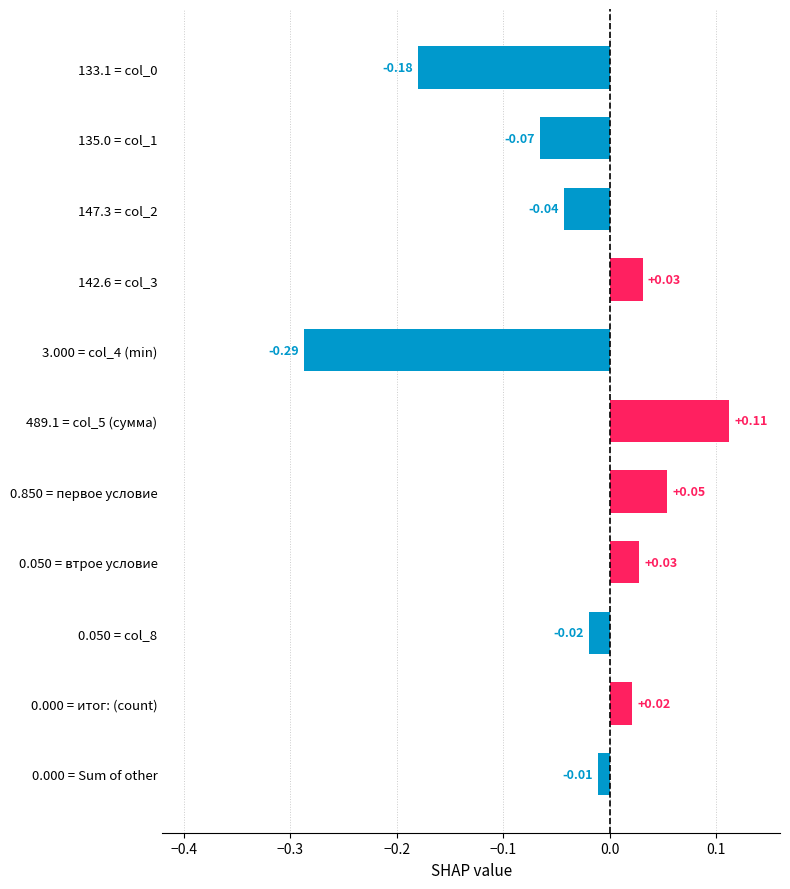

What is the change in value from 135.0 = col_1 to 0.000 = итог: (count)?

+0.1